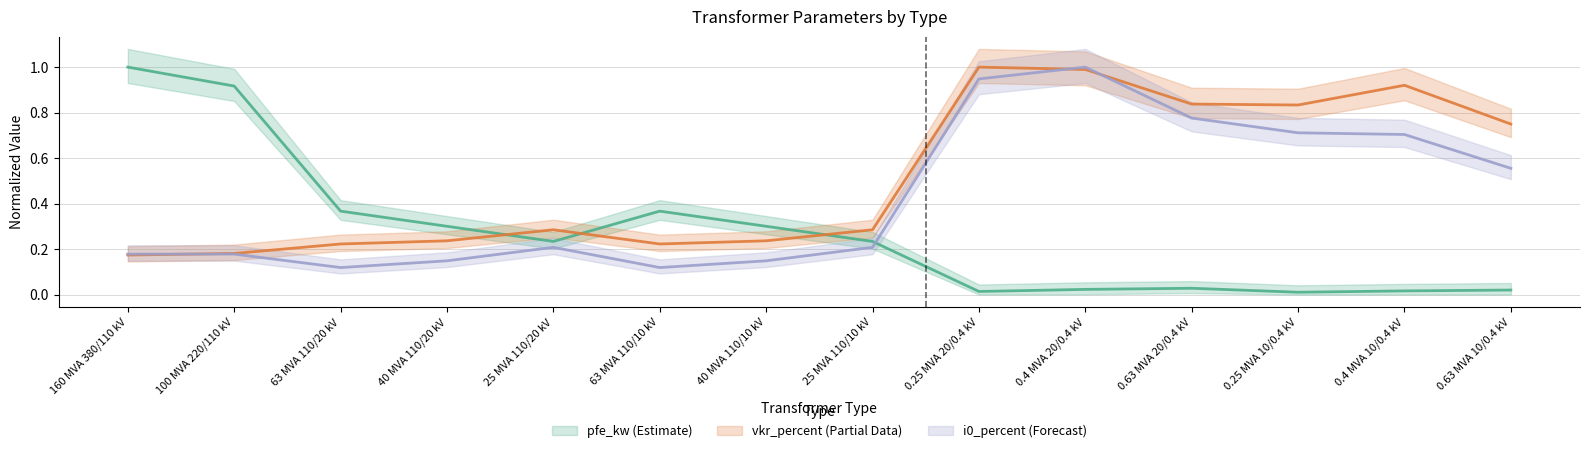

Reading right to left, transcribe all the data shown in this chart.

pfe_kw: 0.63 MVA 10/0.4 kV=0.0	0.4 MVA 10/0.4 kV=0.0	0.25 MVA 10/0.4 kV=0.0	0.63 MVA 20/0.4 kV=0.0	0.4 MVA 20/0.4 kV=0.0	0.25 MVA 20/0.4 kV=0.0	25 MVA 110/10 kV=0.2	40 MVA 110/10 kV=0.3	63 MVA 110/10 kV=0.4	25 MVA 110/20 kV=0.2	40 MVA 110/20 kV=0.3	63 MVA 110/20 kV=0.4	100 MVA 220/110 kV=0.9	160 MVA 380/110 kV=1.0
vkr_percent: 0.63 MVA 10/0.4 kV=0.7	0.4 MVA 10/0.4 kV=0.9	0.25 MVA 10/0.4 kV=0.8	0.63 MVA 20/0.4 kV=0.8	0.4 MVA 20/0.4 kV=1.0	0.25 MVA 20/0.4 kV=1.0	25 MVA 110/10 kV=0.3	40 MVA 110/10 kV=0.2	63 MVA 110/10 kV=0.2	25 MVA 110/20 kV=0.3	40 MVA 110/20 kV=0.2	63 MVA 110/20 kV=0.2	100 MVA 220/110 kV=0.2	160 MVA 380/110 kV=0.2
i0_percent: 0.63 MVA 10/0.4 kV=0.6	0.4 MVA 10/0.4 kV=0.7	0.25 MVA 10/0.4 kV=0.7	0.63 MVA 20/0.4 kV=0.8	0.4 MVA 20/0.4 kV=1.0	0.25 MVA 20/0.4 kV=0.9	25 MVA 110/10 kV=0.2	40 MVA 110/10 kV=0.1	63 MVA 110/10 kV=0.1	25 MVA 110/20 kV=0.2	40 MVA 110/20 kV=0.1	63 MVA 110/20 kV=0.1	100 MVA 220/110 kV=0.2	160 MVA 380/110 kV=0.2